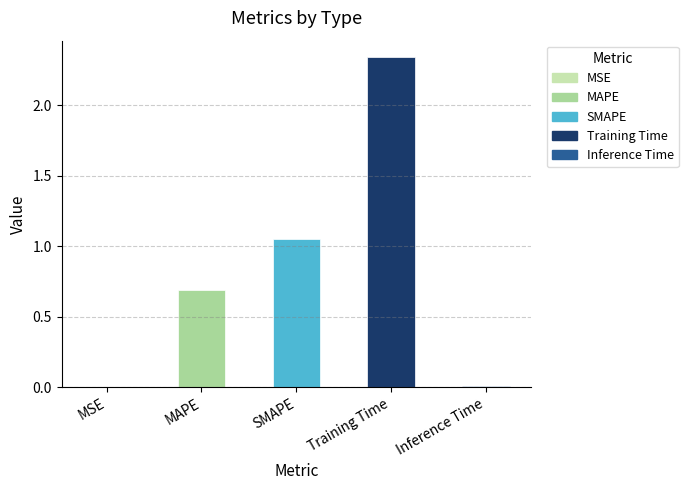

True or false: the data shows 0.0 at MSE.

True